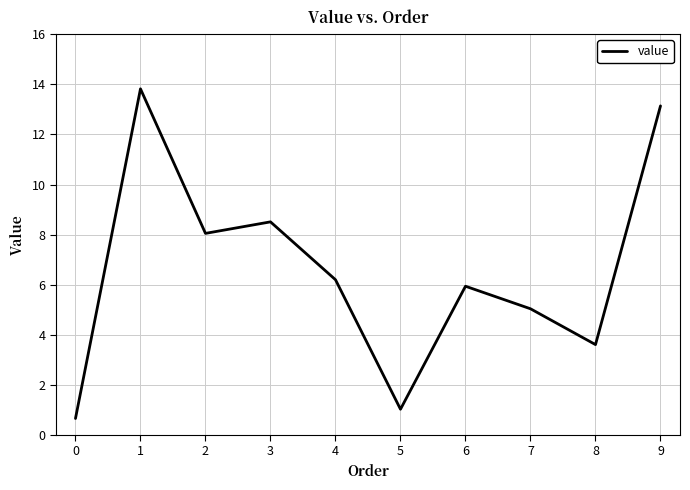

The value at 2 is 8.1. True or false?

True